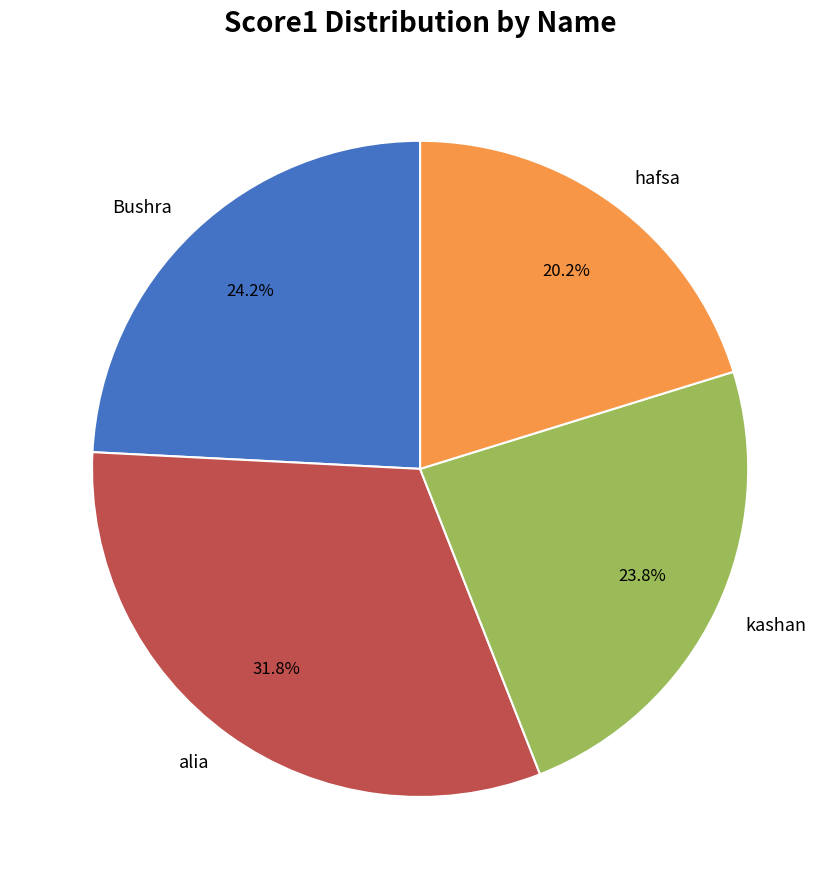

Which has a higher value, hafsa or Bushra?

Bushra